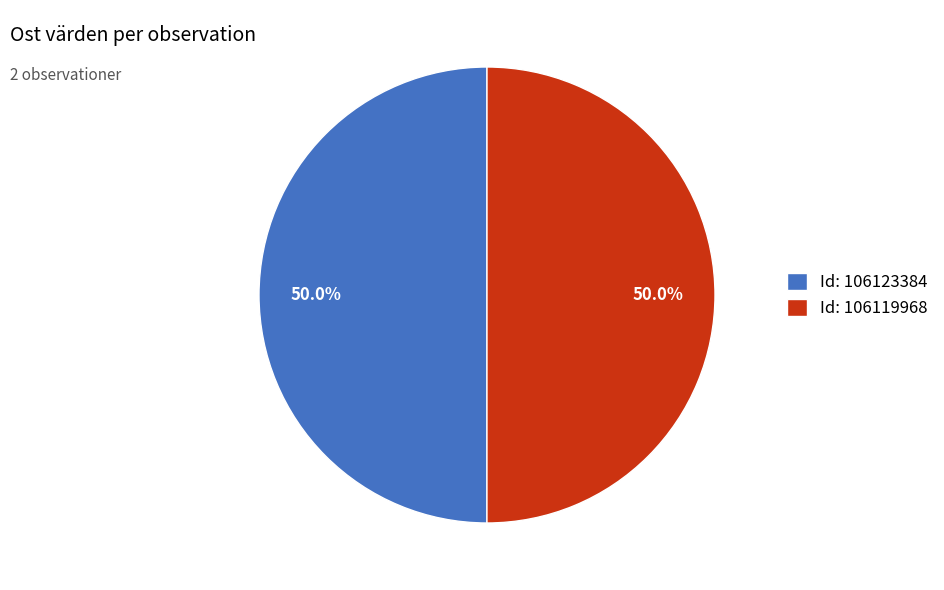

What portion of the pie excludes Id: 106119968?

50.0%